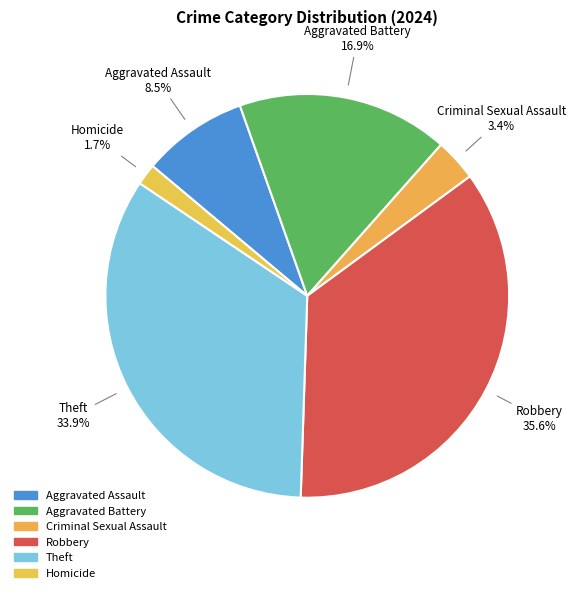

How many segments does this pie chart have?

6